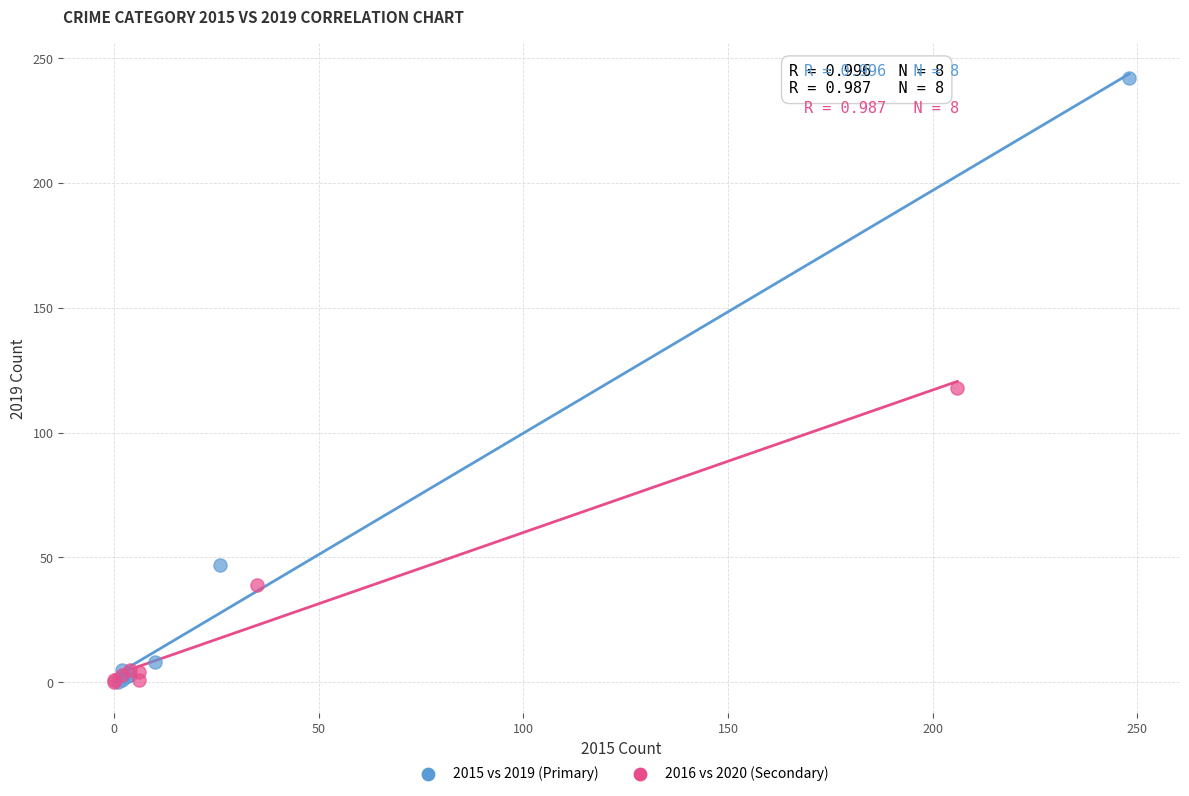

Which series reaches the maximum Y coordinate?

2015 vs 2019 (Primary)